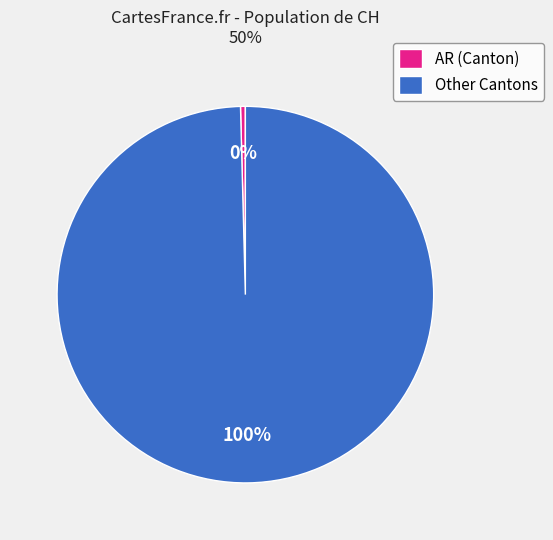

True or false: AR (Canton) accounts for 8% of the total.

False